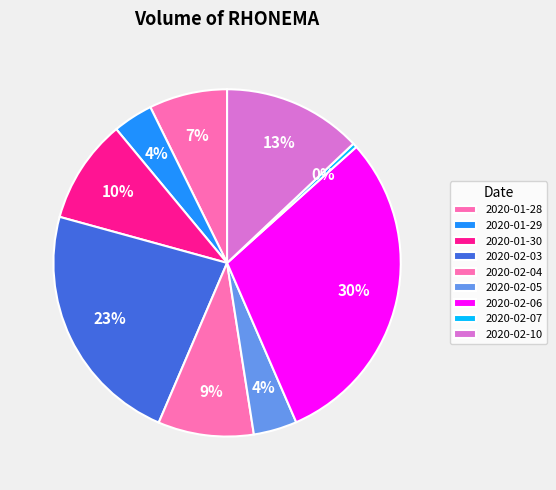

How many slices are in this pie chart?

9